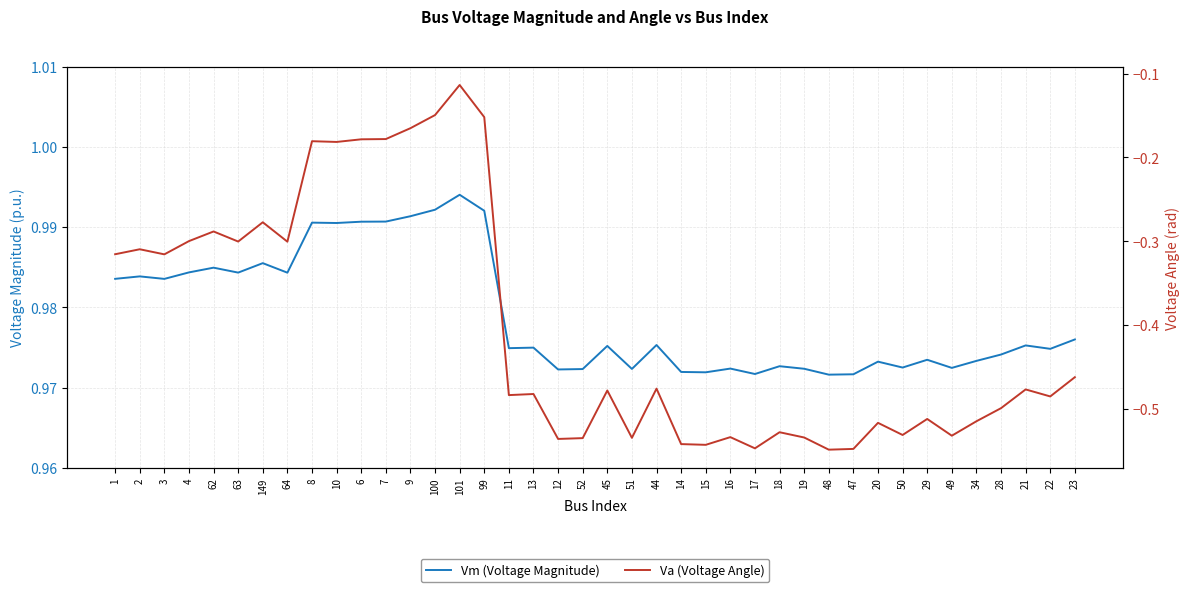

Count the number of data series in this chart.

2